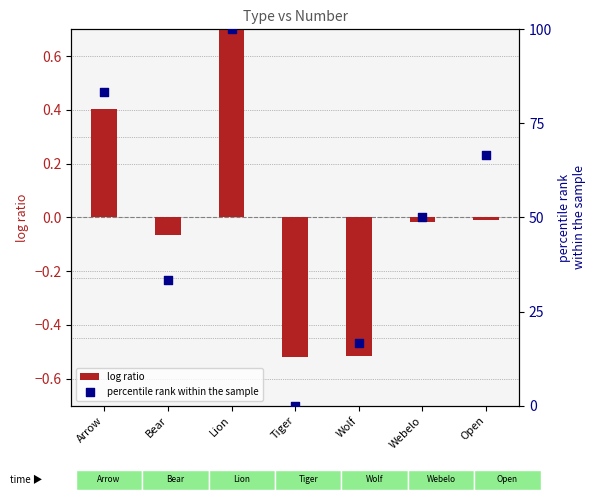

What are all the series names shown in the legend?

log ratio, percentile rank within the sample